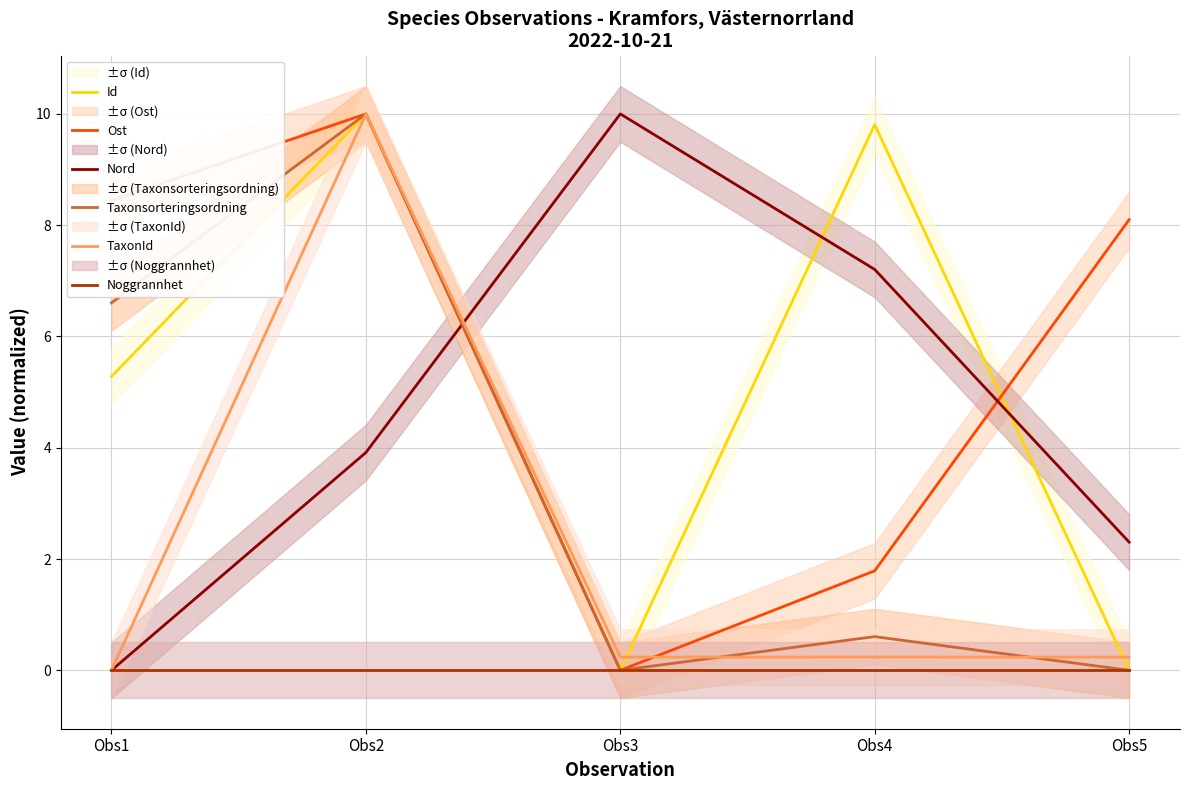

True or false: TaxonId has a value of 0.4 at Obs3.

False